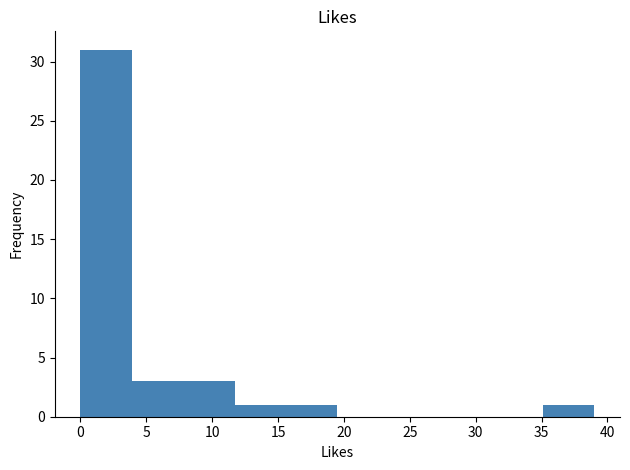

Reading left to right, transcribe this chart: for each bar, give the range it covers on the x-axis and its height. Neither the bar edges nor the heights are printed on the chart, so give them approximately, as read against the axes.

0.0 to 3.9: 31
3.9 to 7.8: 3
7.8 to 11.7: 3
11.7 to 15.6: 1
15.6 to 19.5: 1
19.5 to 23.4: 0
23.4 to 27.3: 0
27.3 to 31.2: 0
31.2 to 35.1: 0
35.1 to 39.0: 1